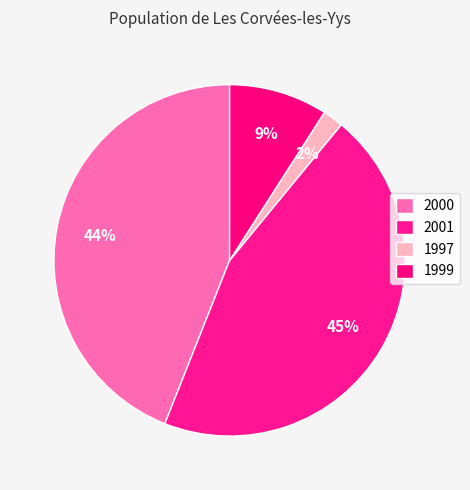

Count the number of slices in the pie.

4